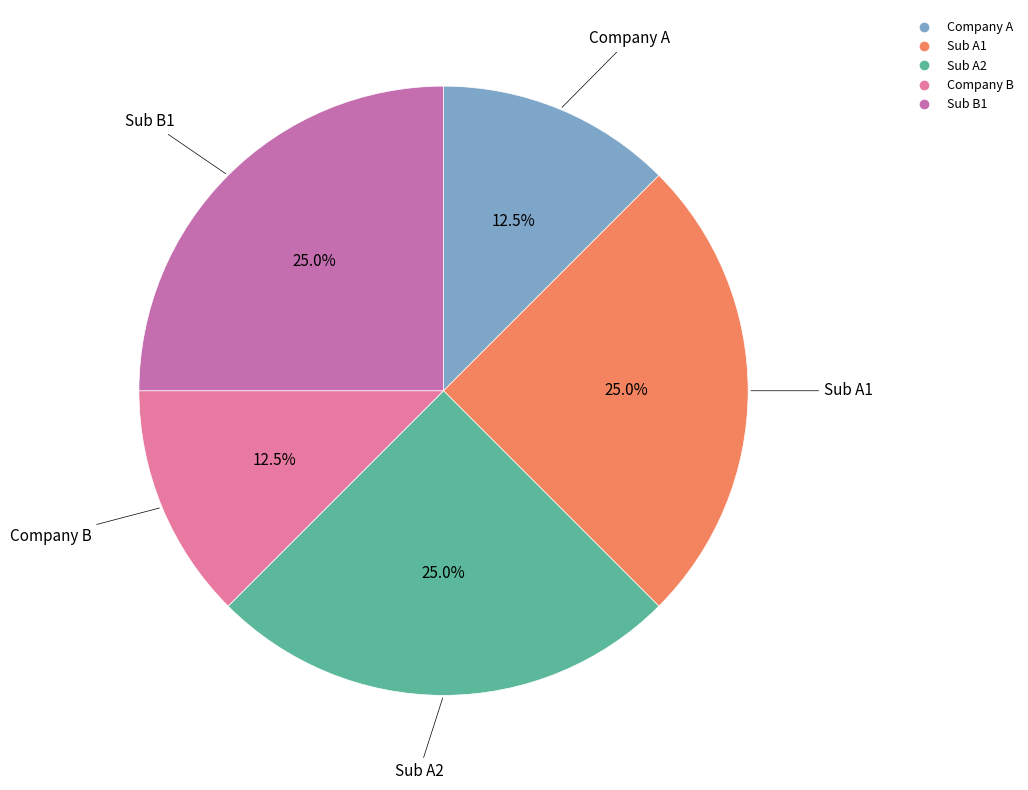

Do Sub A2 and Company B together represent more than half of the pie?

No